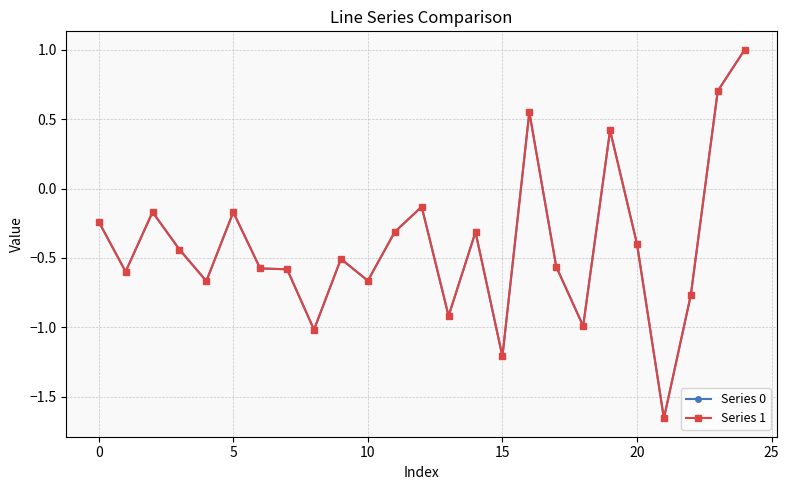

What is the value of the Series 1 point at the 16th from the left?

-1.2